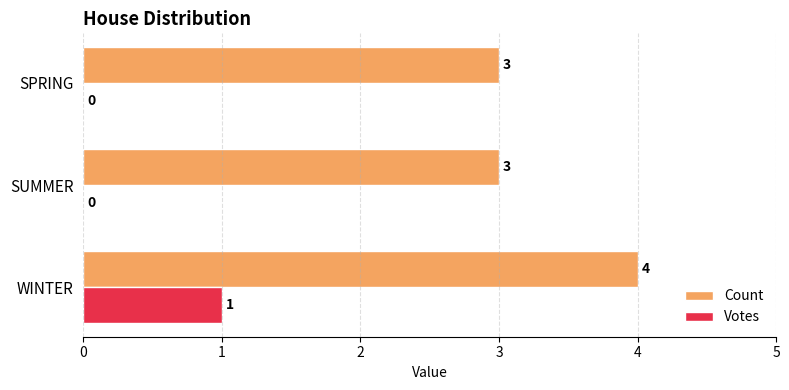

How many distinct data groups are displayed?

2